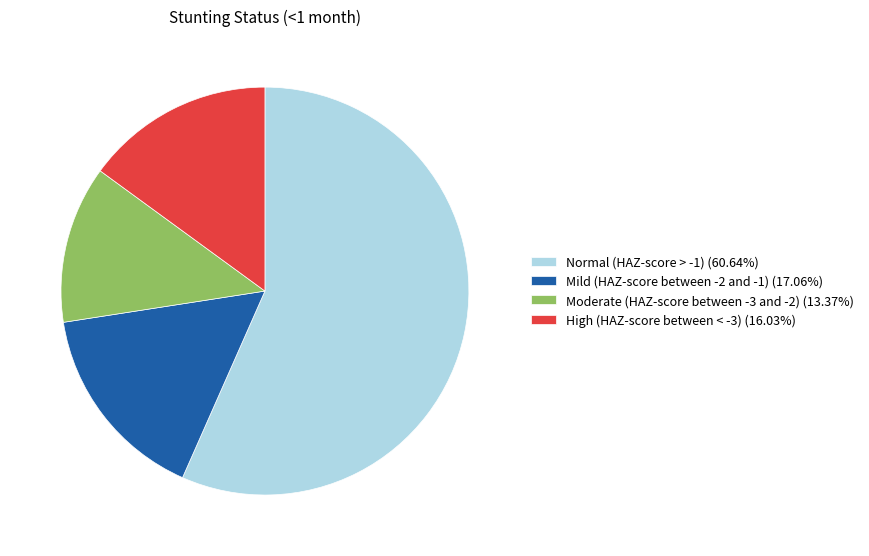

Count the number of slices in the pie.

4